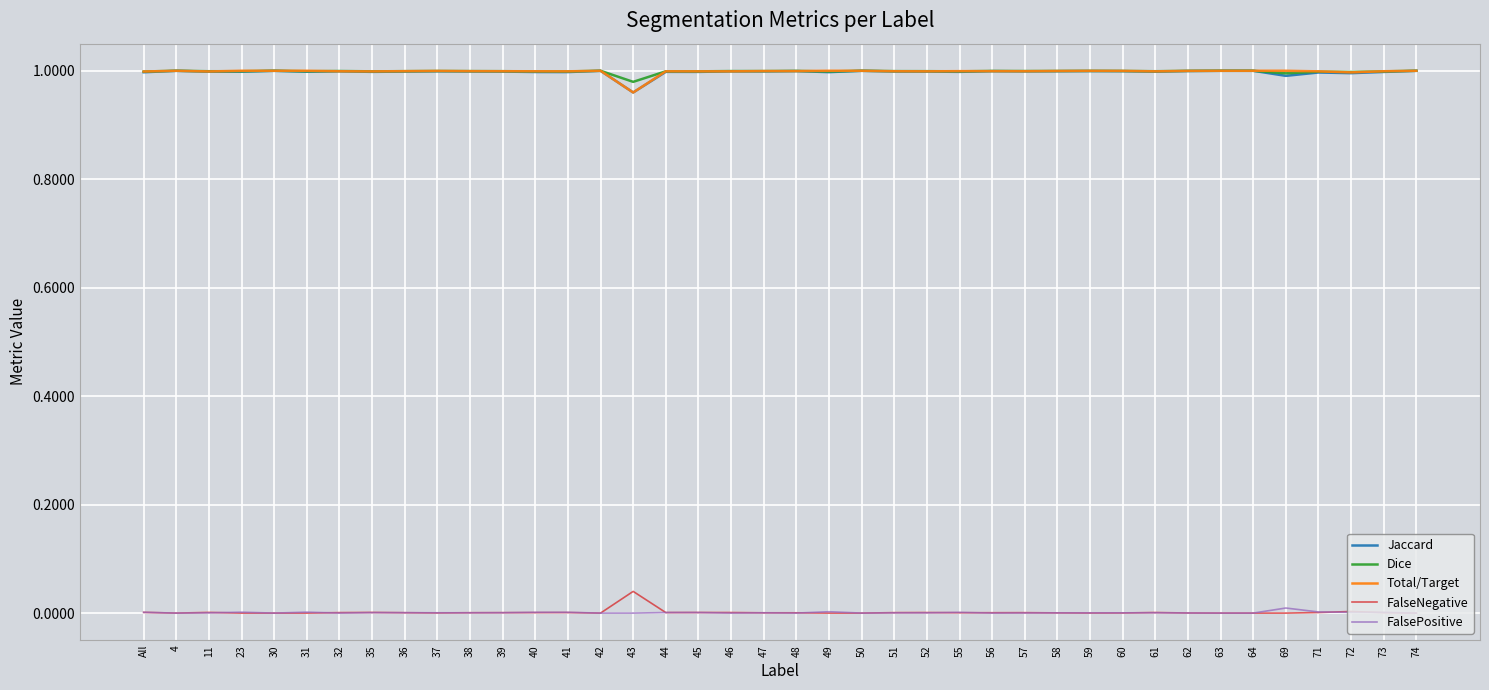

The value of Dice at 44 is 1.0. True or false?

True